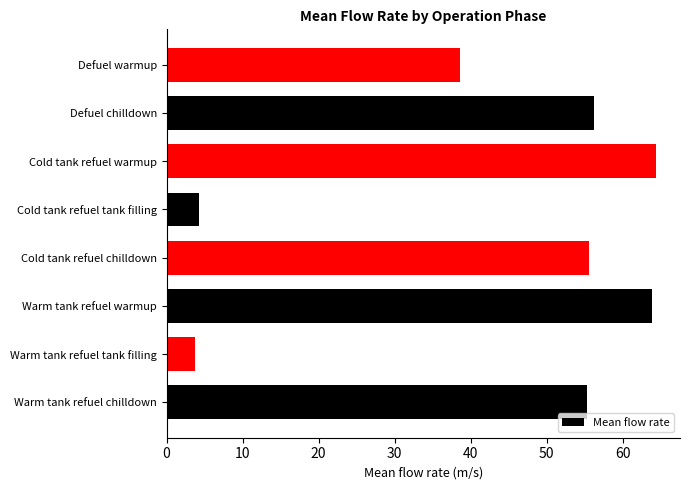

Between Defuel warmup and Warm tank refuel chilldown, which is larger?

Warm tank refuel chilldown